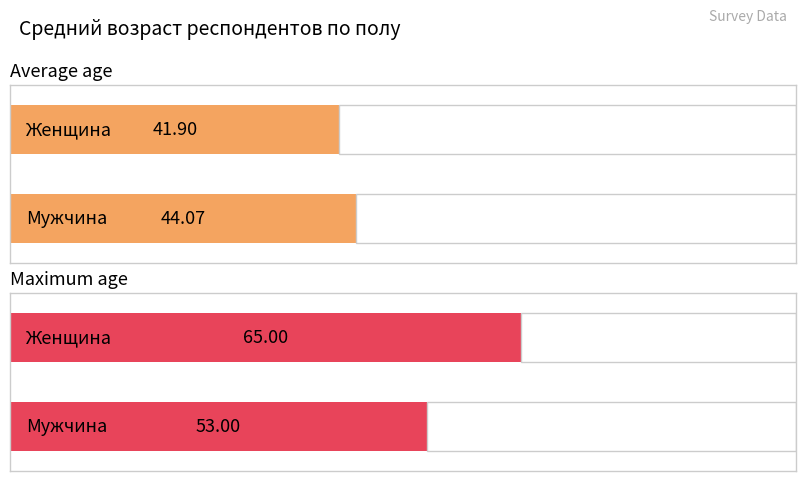

What is the maximum value for Мужчина?

53